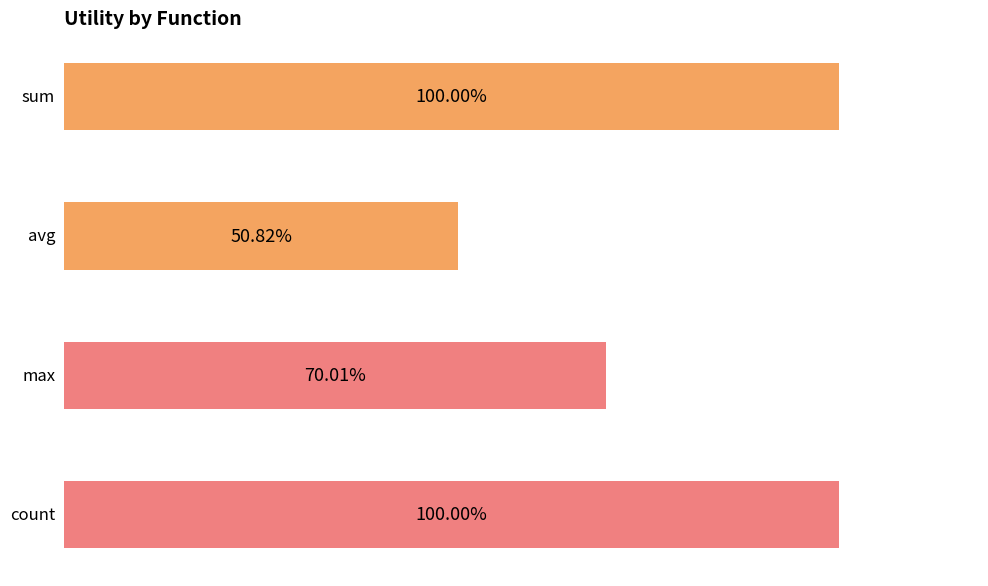

List the series in order of their peak value, lowest first.

avg, max, sum, count